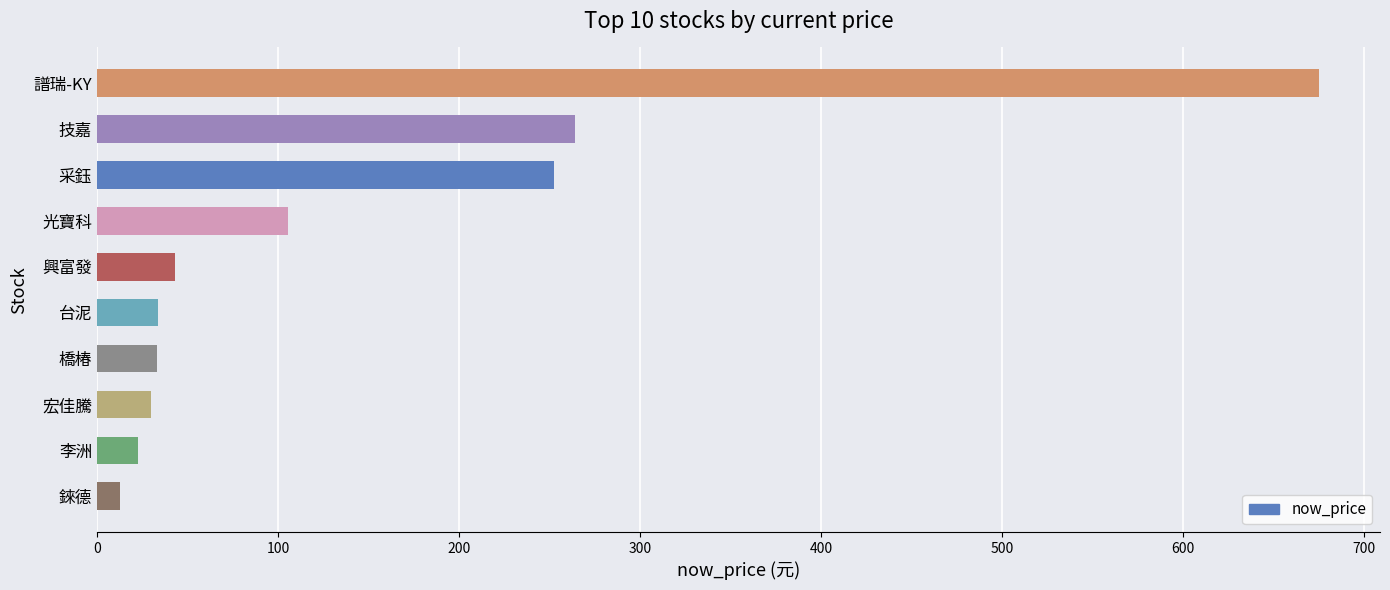

What is the sum of all values?

1472.1